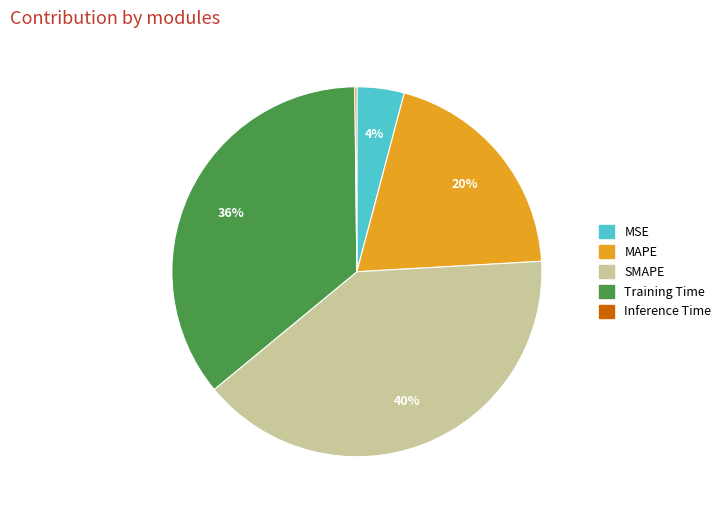

Between MSE and MAPE, which is larger?

MAPE